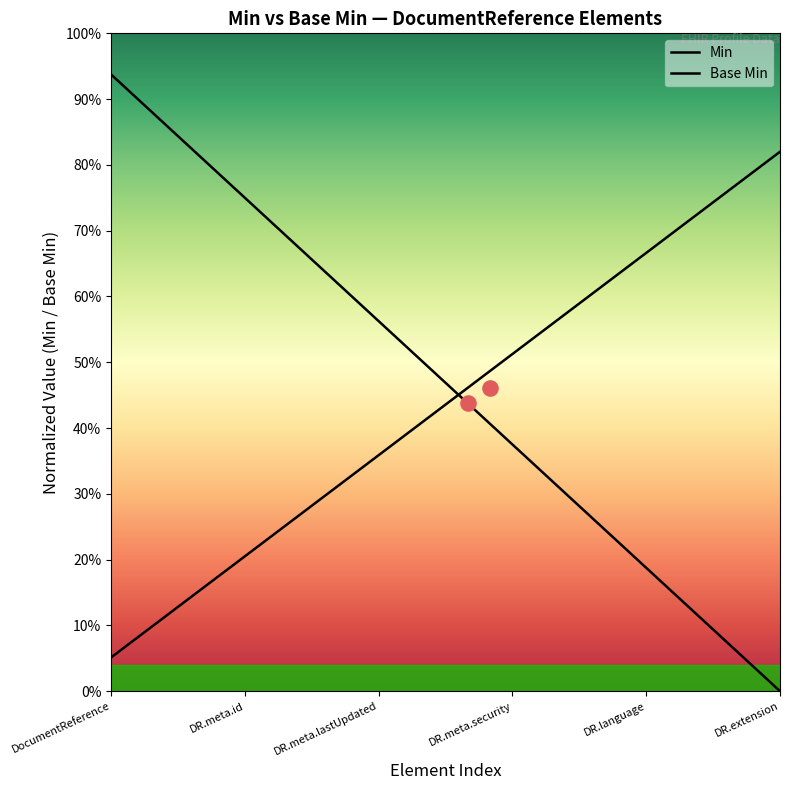

Which series has the widest spread of Y values?

Min